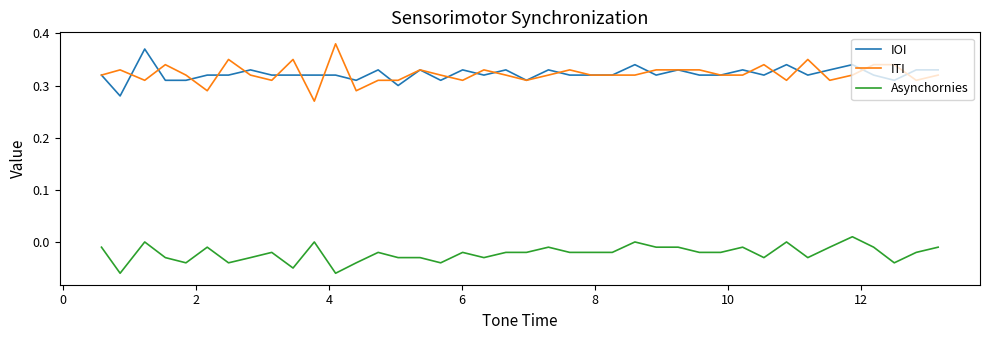

At how many categories does at least one series exceed 0?

40